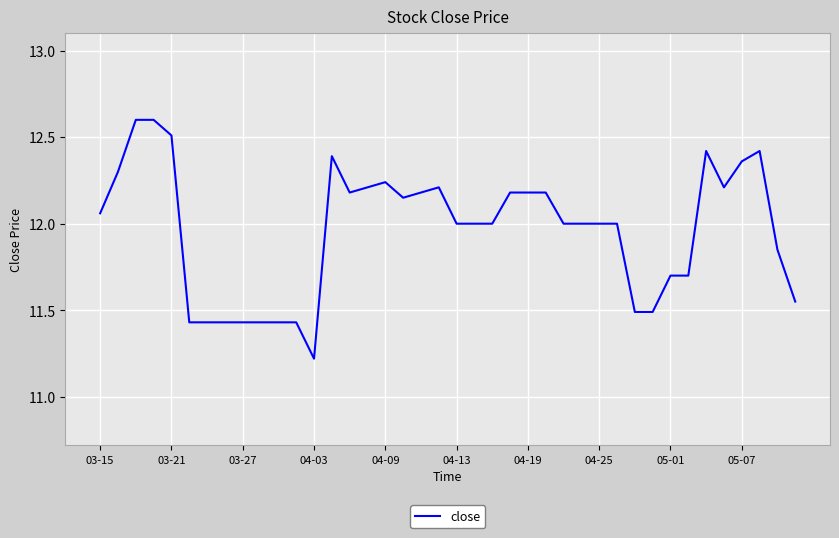

What is the minimum value shown in the chart?

11.2